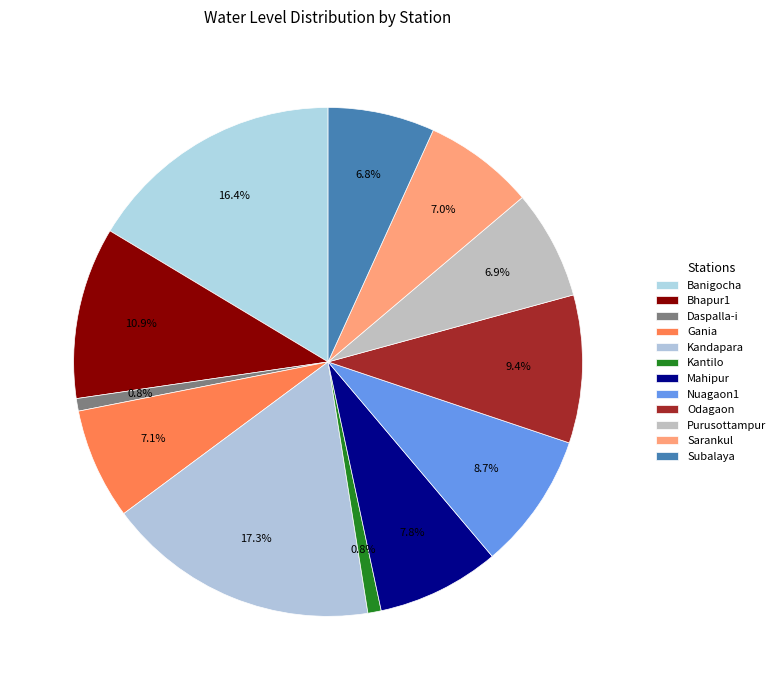

Count the number of slices in the pie.

12